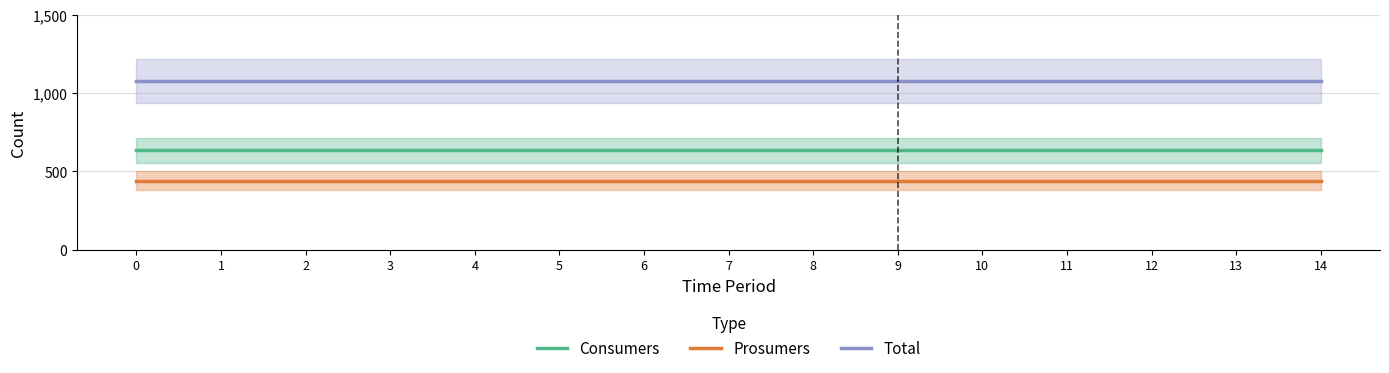

True or false: Total and Consumers cross at least once.

False